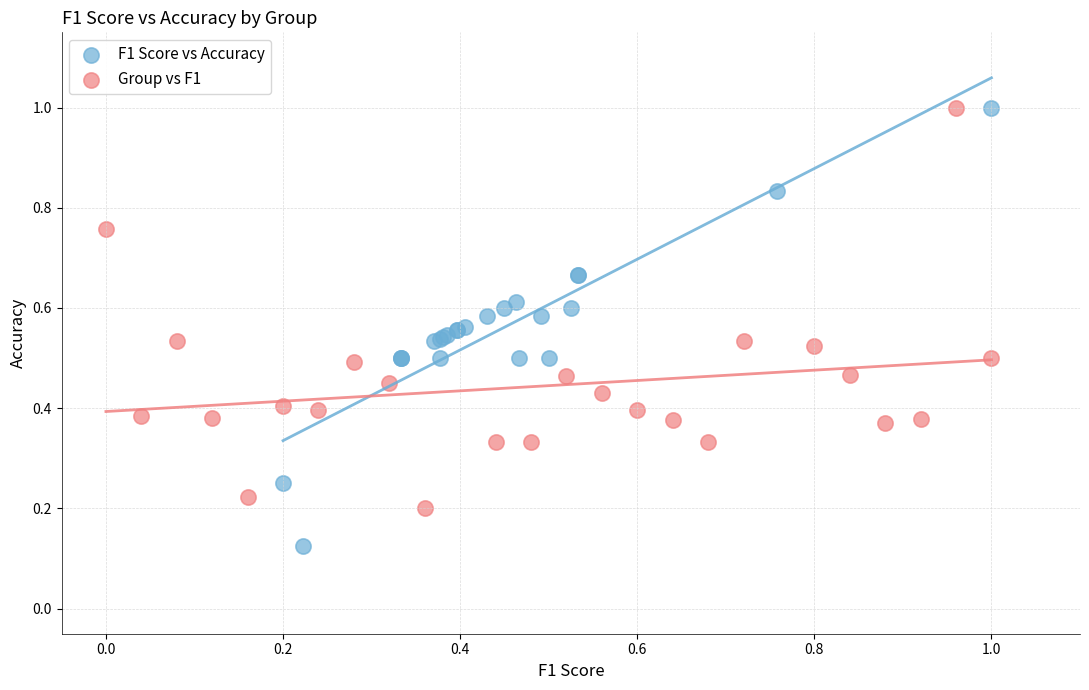

Which series contains the lowest Y value?

F1 Score vs Accuracy